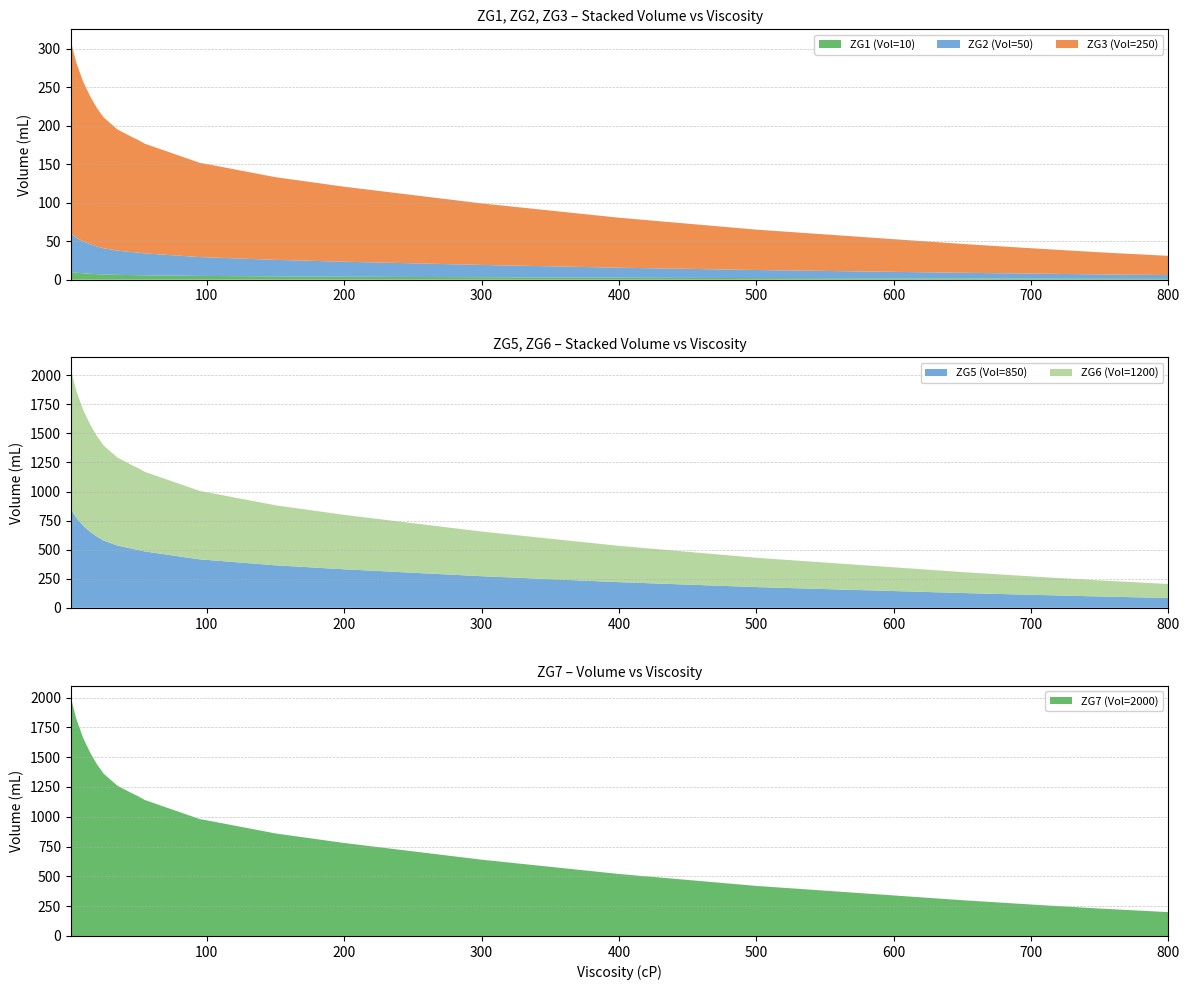

Reading left to right, list all the values displayed in this chart.

ZG1 (Vol=10): 10.0	9.1	8.3	7.7	7.2	6.8	6.5	6.3	6.2	6.0	5.9	5.7	5.6	5.5	5.4	5.3	5.2	5.1	5.0	4.9	4.8	4.3	3.9	3.5	3.2	2.9	2.6	2.4	2.1	1.9	1.7	1.5	1.3	1.1	1.0
ZG2 (Vol=50): 50.0	45.5	41.5	38.5	36.0	34.0	32.8	31.5	30.8	30.0	29.3	28.5	28.0	27.5	27.0	26.5	26.0	25.5	25.0	24.5	24.2	21.5	19.5	17.8	16.0	14.5	13.0	11.8	10.5	9.5	8.5	7.5	6.6	5.8	5.0
ZG3 (Vol=250): 250.0	227.5	207.5	192.5	180.0	170.0	163.8	157.5	153.8	150.0	146.5	142.5	140.0	137.5	135.0	132.5	130.0	127.5	125.0	122.5	121.2	107.5	97.5	88.8	80.0	72.5	65.0	58.8	52.5	47.5	42.5	37.5	33.0	28.8	25.0
ZG5 (Vol=850): 850.0	773.5	705.5	654.5	612.0	578.0	556.8	535.5	522.8	510.0	498.1	484.5	476.0	467.5	459.0	450.5	442.0	433.5	425.0	416.5	412.2	365.5	331.5	301.8	272.0	246.5	221.0	199.8	178.5	161.5	144.5	127.5	112.2	97.8	85.0
ZG6 (Vol=1200): 1200.0	1092.0	996.0	924.0	864.0	816.0	786.0	756.0	738.0	720.0	703.2	684.0	672.0	660.0	648.0	636.0	624.0	612.0	600.0	588.0	582.0	516.0	468.0	426.0	384.0	348.0	312.0	282.0	252.0	228.0	204.0	180.0	158.4	138.0	120.0
ZG7 (Vol=2000): 2000.0	1820.0	1660.0	1540.0	1440.0	1360.0	1310.0	1260.0	1230.0	1200.0	1172.0	1140.0	1120.0	1100.0	1080.0	1060.0	1040.0	1020.0	1000.0	980.0	970.0	860.0	780.0	710.0	640.0	580.0	520.0	470.0	420.0	380.0	340.0	300.0	264.0	230.0	200.0